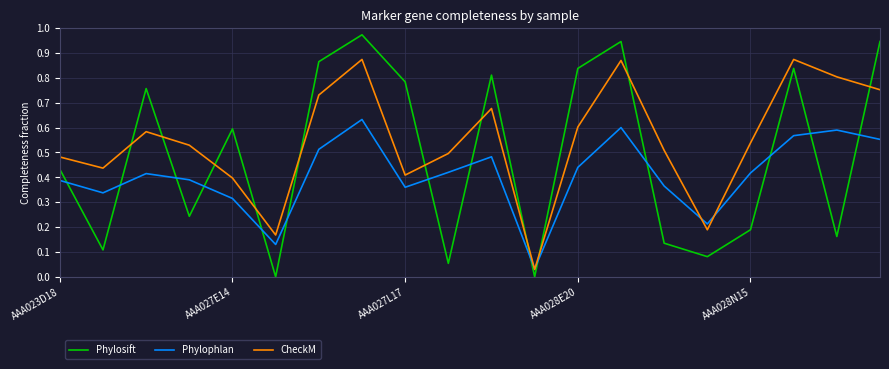

Which series has the largest total across all categories?

CheckM